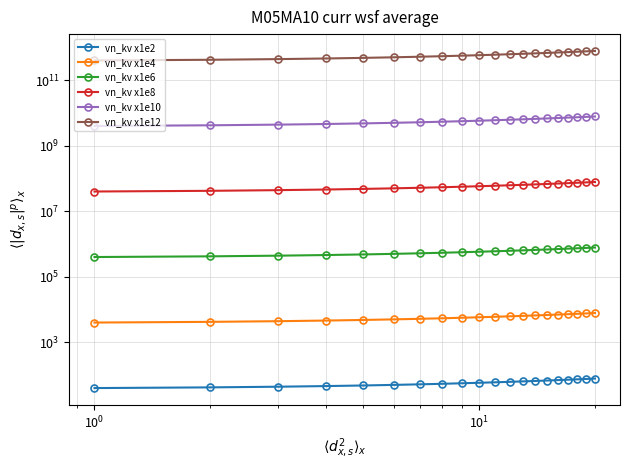

Which series has the largest total across all categories?

vn_kv x1e12